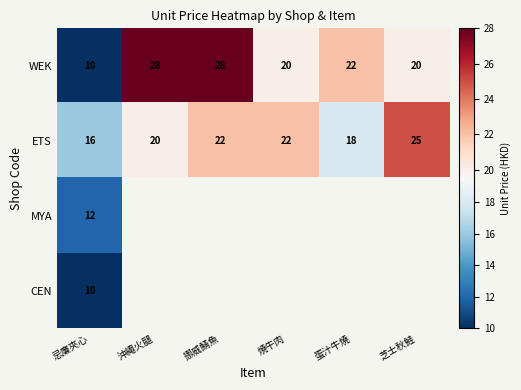

The value of CEN at 忌廉夾心 is 14.4. True or false?

False